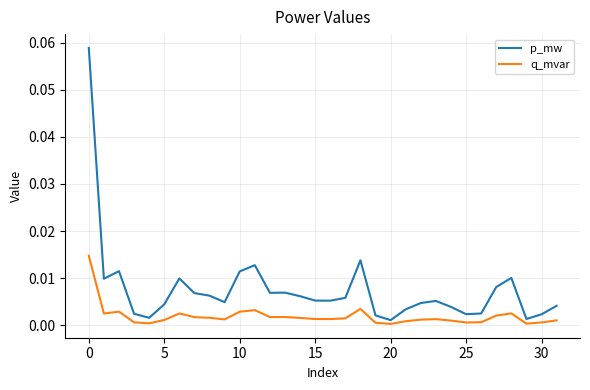

True or false: q_mvar and p_mw intersect in this chart.

False